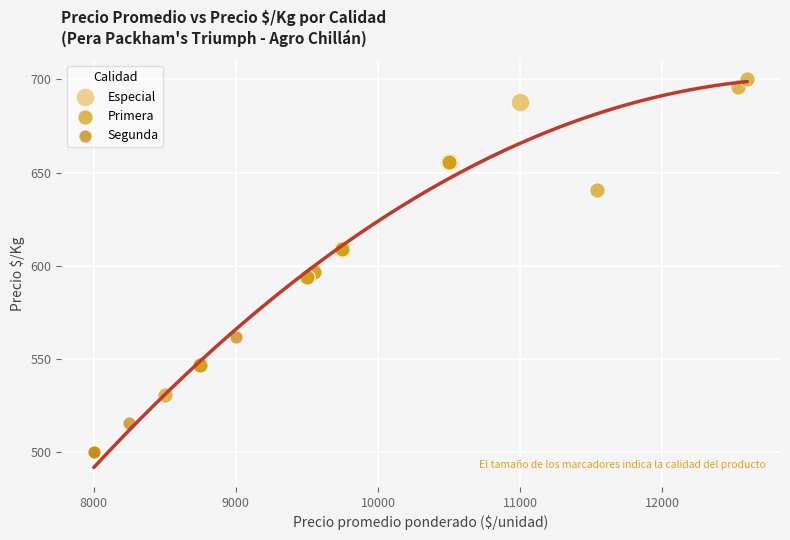

Which series reaches the maximum Y coordinate?

Primera